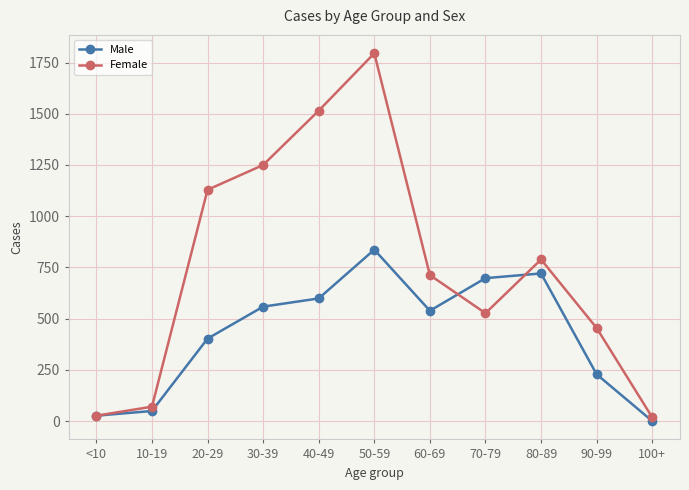

Is this an area chart (filled region under the line)?

No